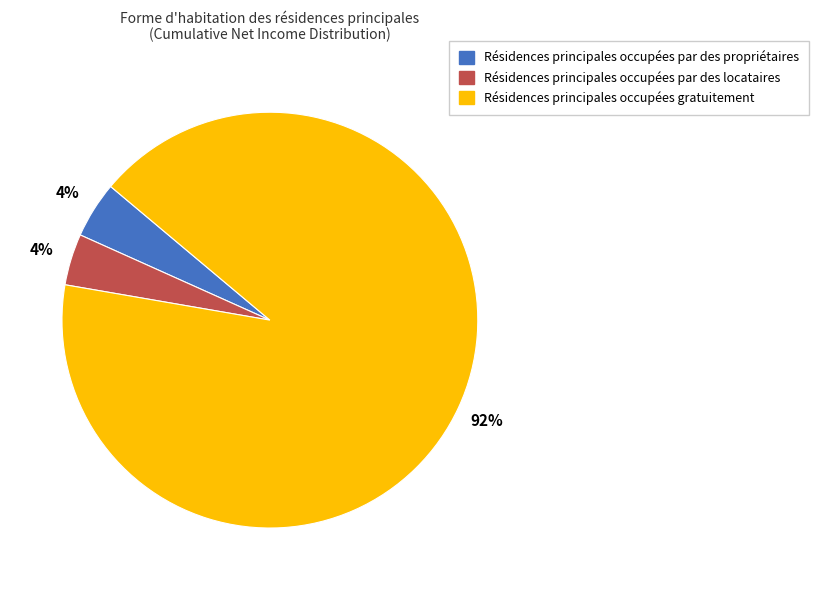

Combined, do Résidences principales occupées par des locataires and Résidences principales occupées gratuitement account for over 50%?

Yes